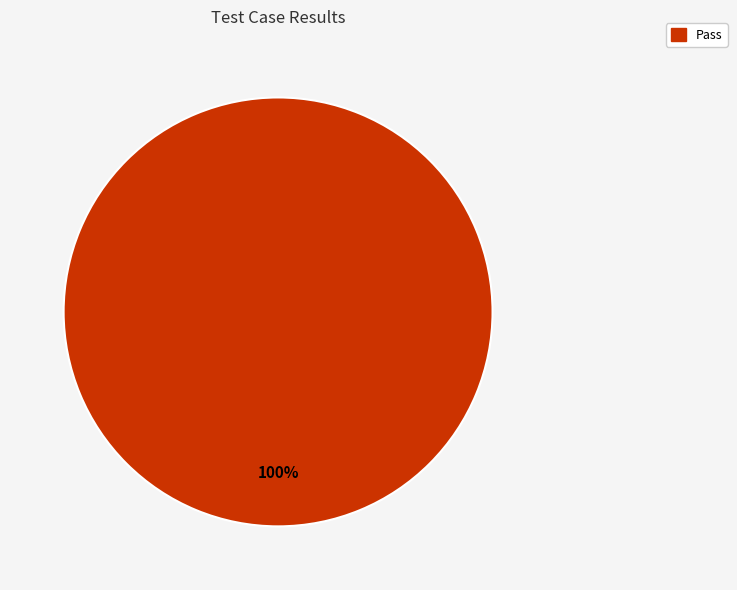

Count the number of slices in the pie.

1